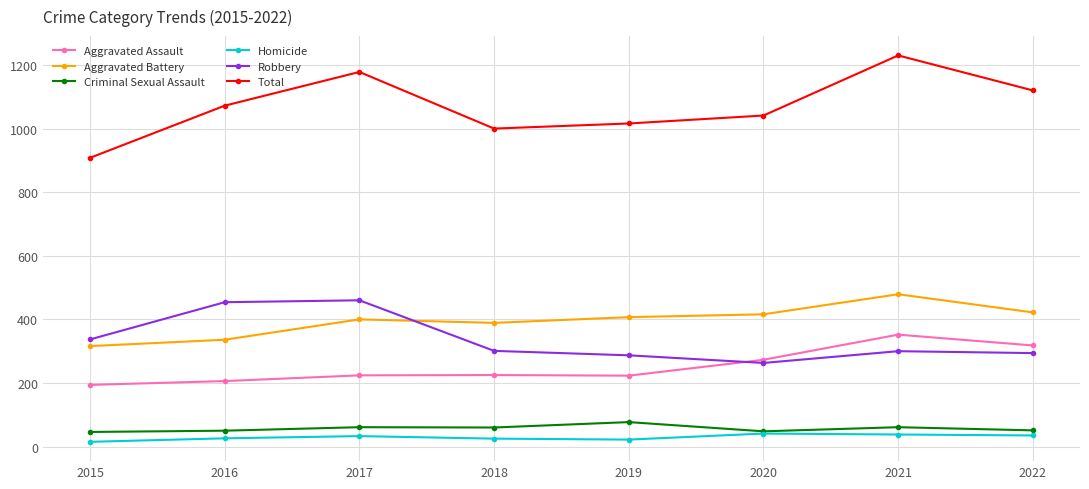

What is the total value across all series at 2020?

2082